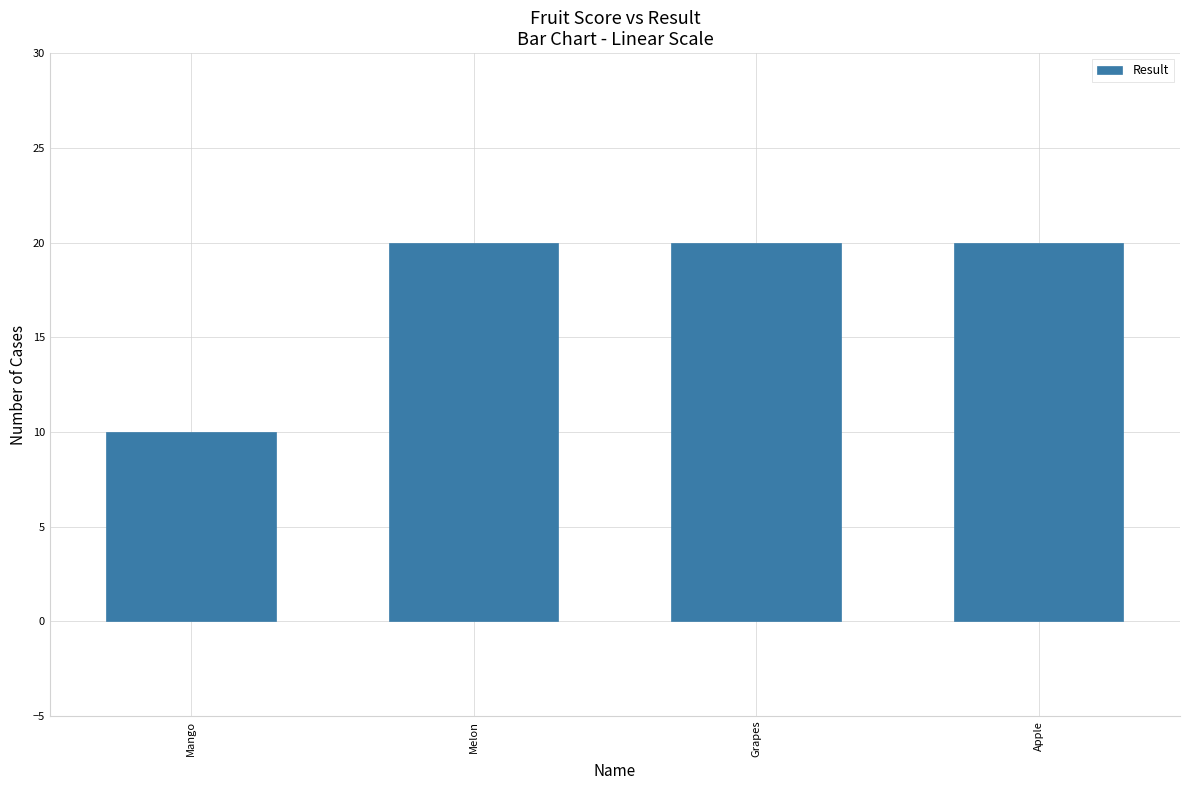

Reading left to right, list all the values displayed in this chart.

10	20	20	20